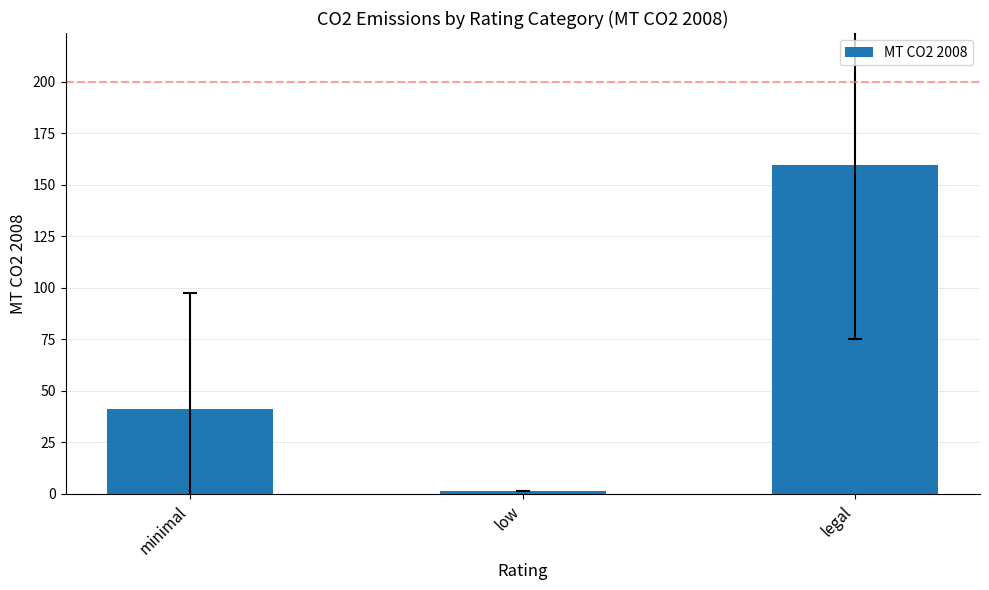

Read the value at minimal.

41.1